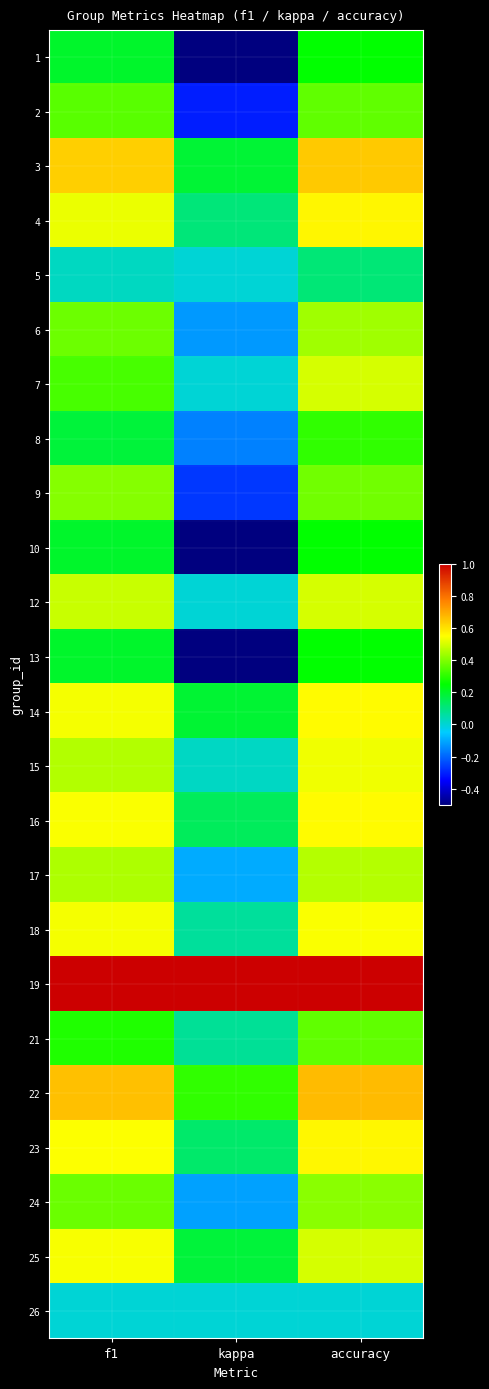

Which has a higher value, f1 or accuracy?

accuracy